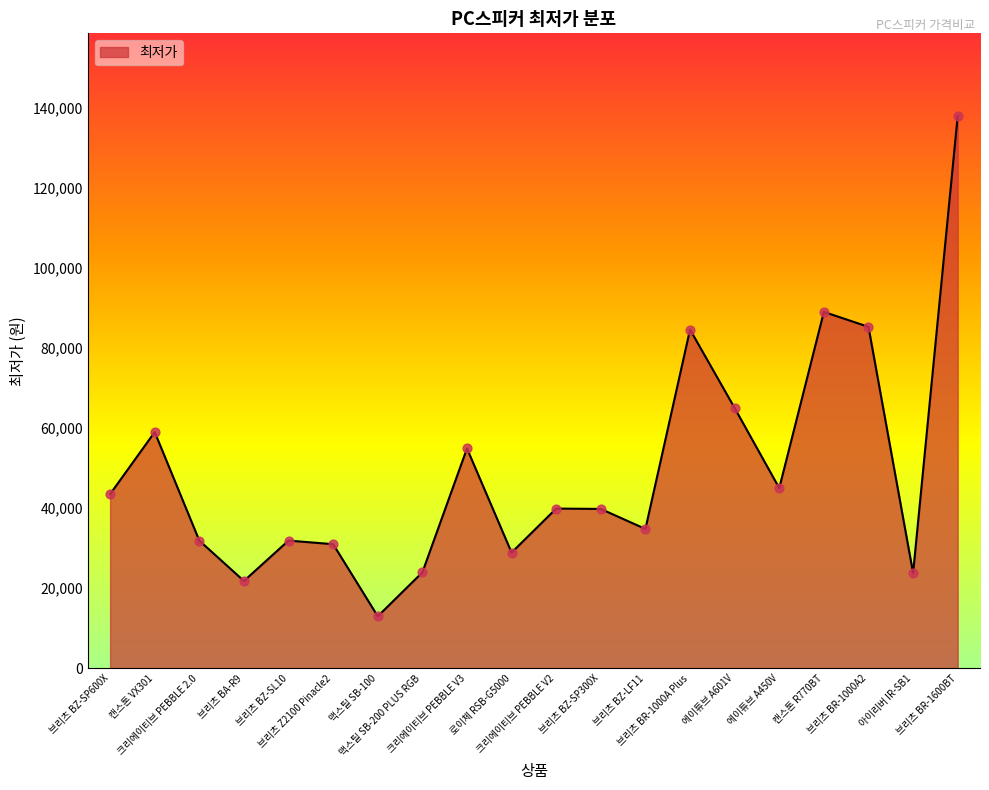

What is the change in value from 브리츠 BA-R9 to 브리츠 BR-1000A2?

+63440